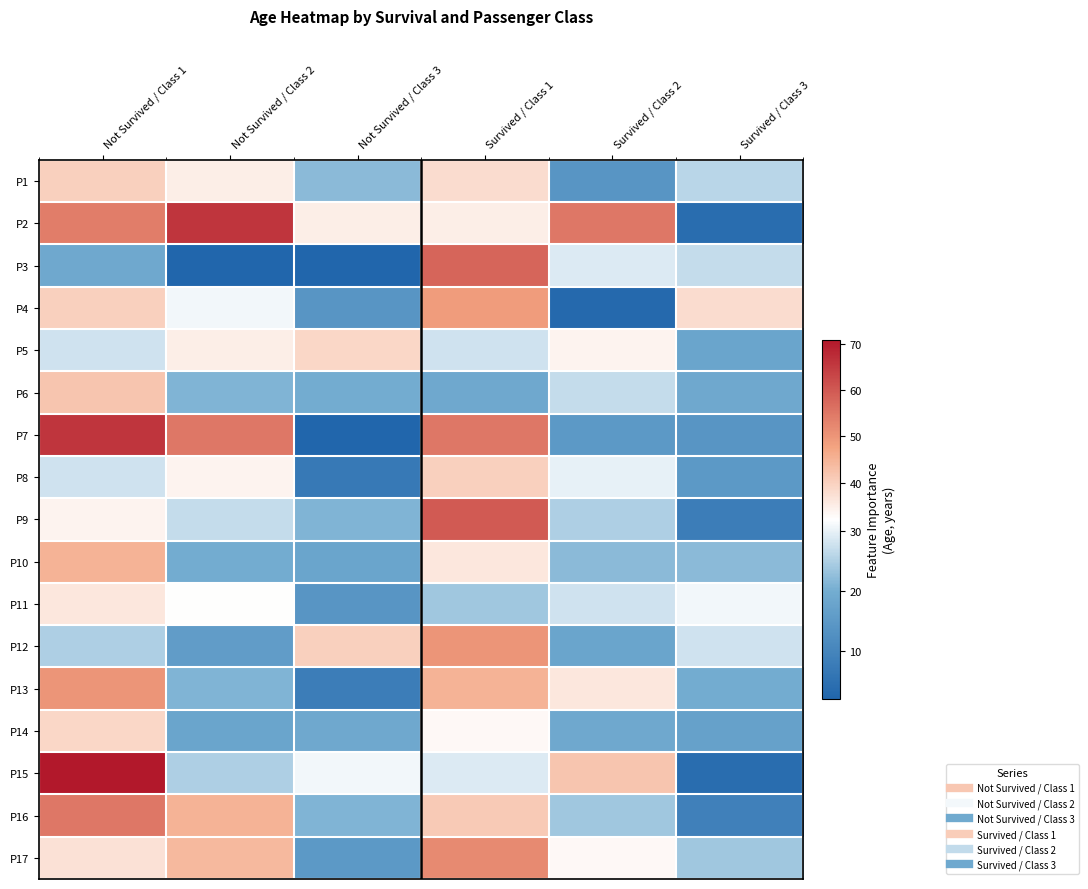

What is the total value across all series at Survived / Class 3?

324